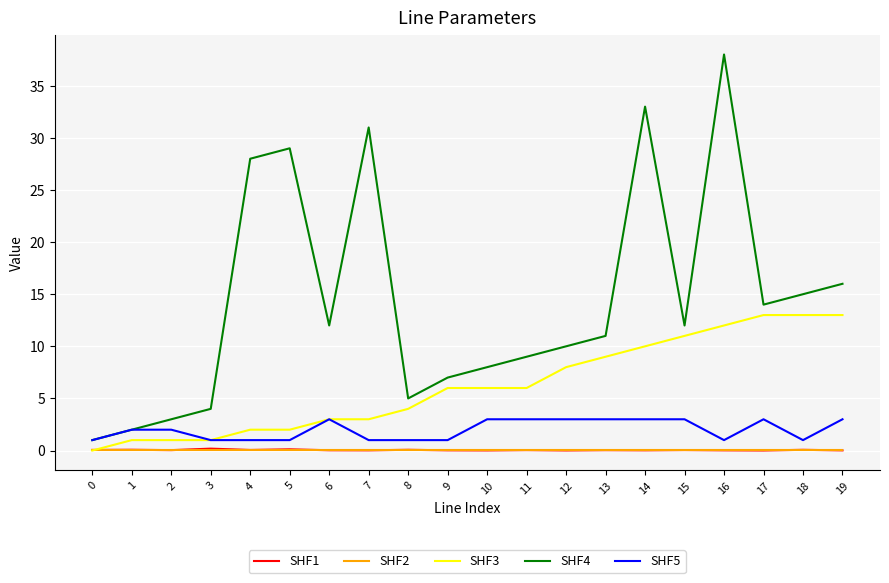

What is the sum of all SHF5 values?

40.0